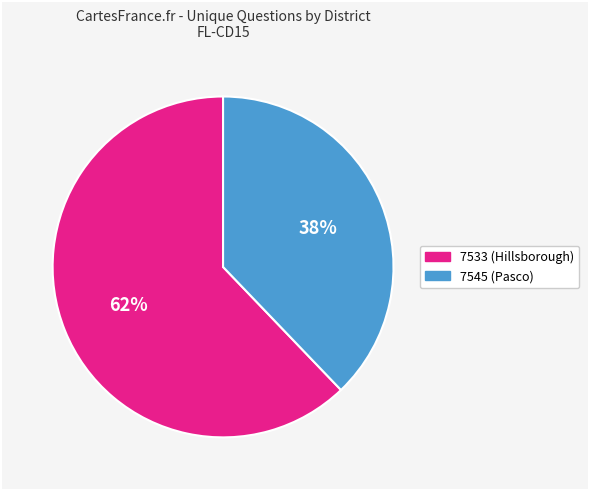

Count the number of slices in the pie.

2